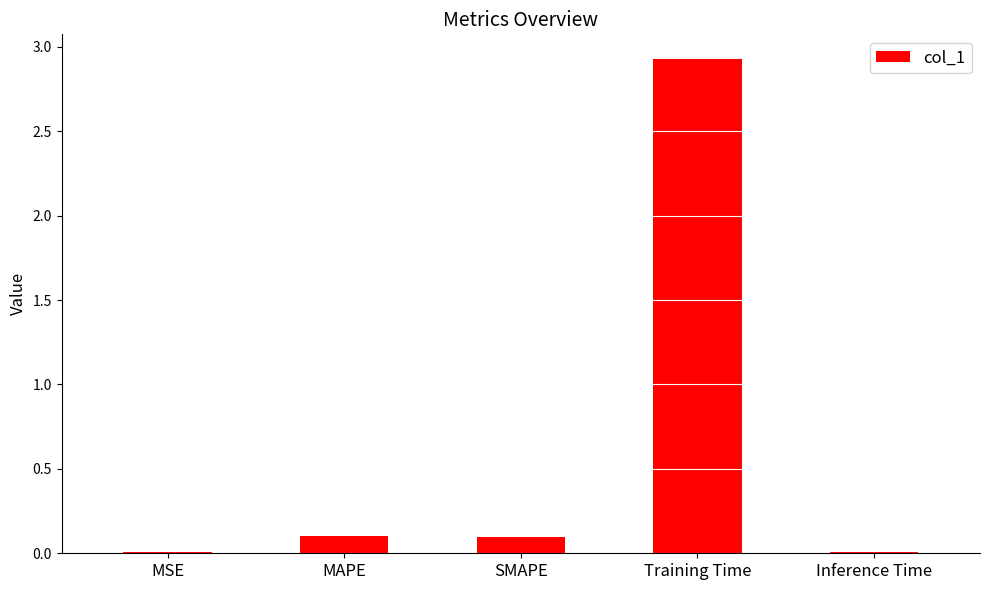

How many series are shown in this chart?

1